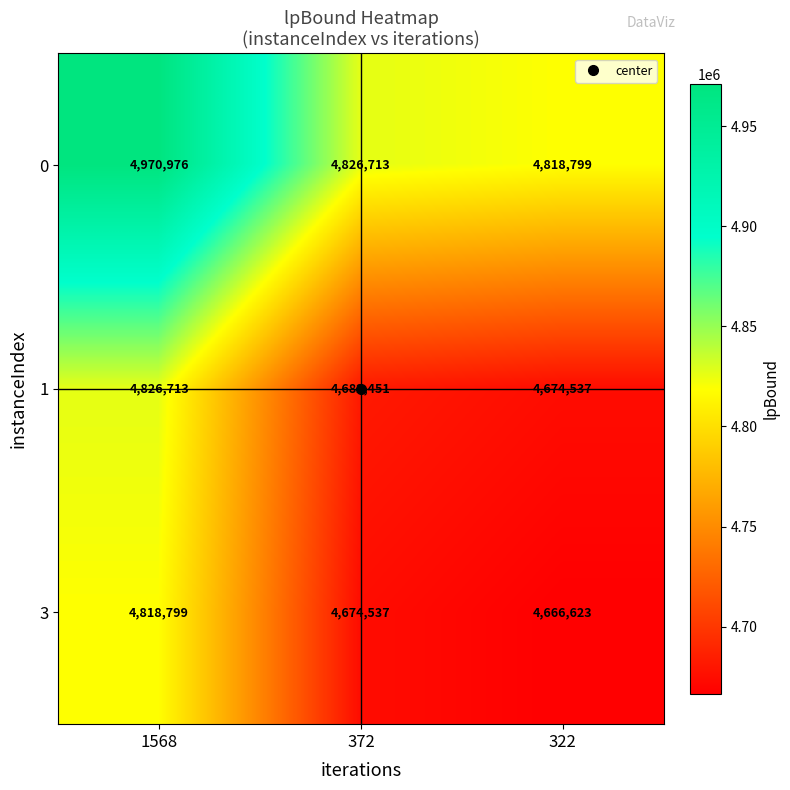

At which category is the sum across all series the highest?

1568